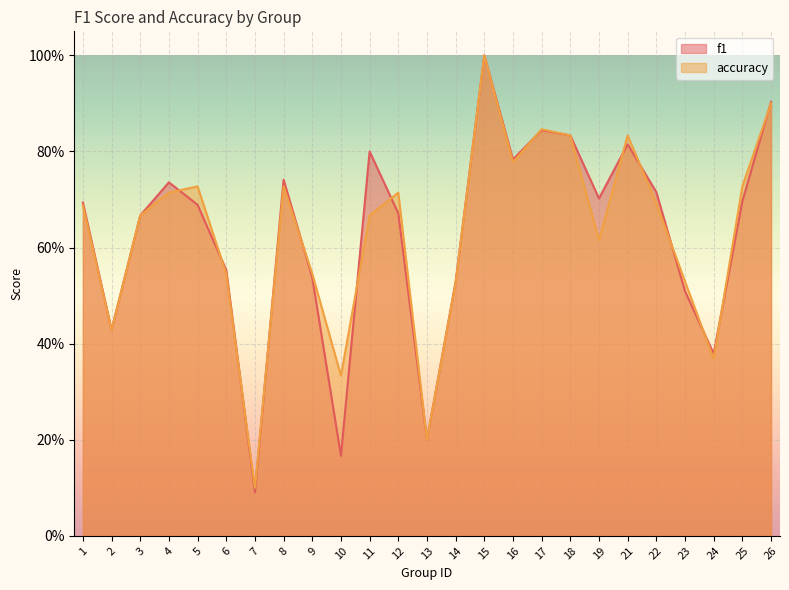

List the series in order of their overall mean, lowest first.

f1, accuracy